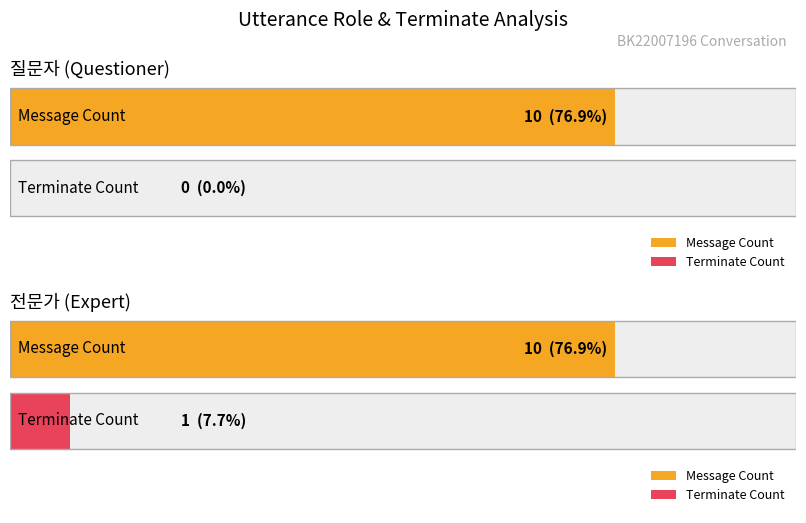

Which category has the highest value across all series?

질문자